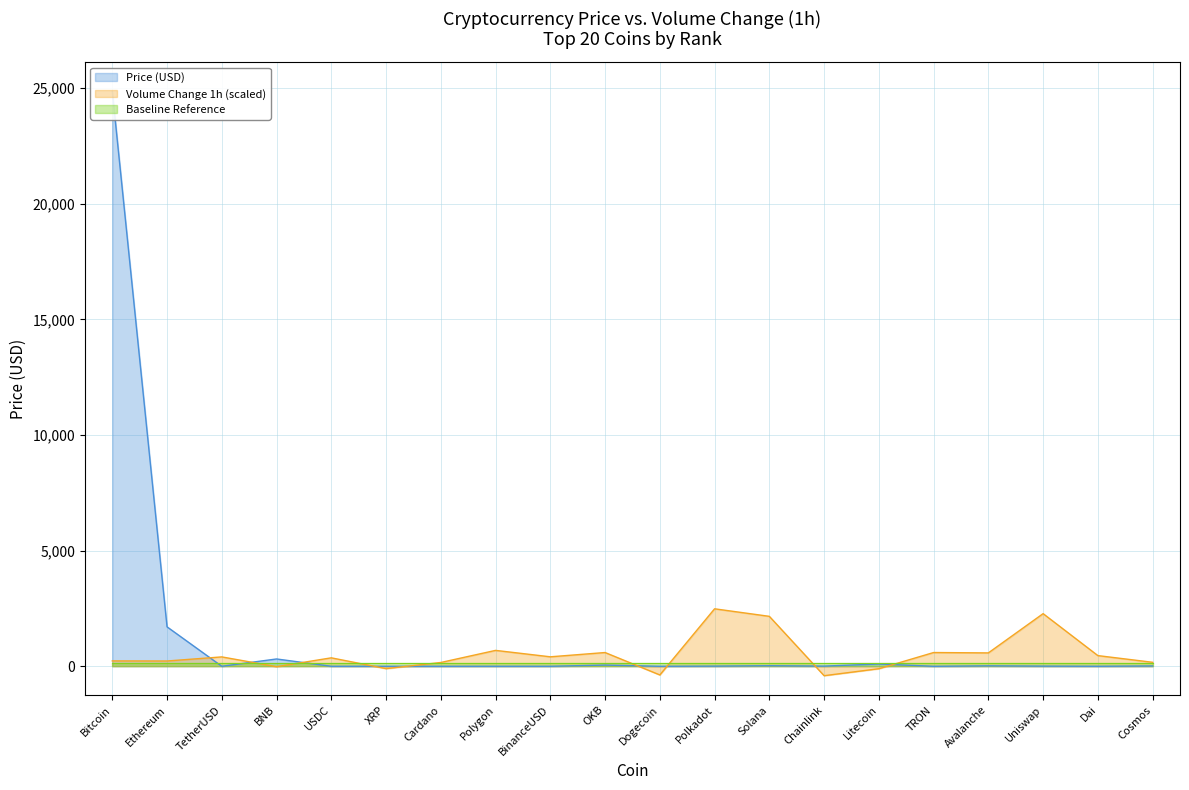

How many interior local peaks does the Price series have?

6